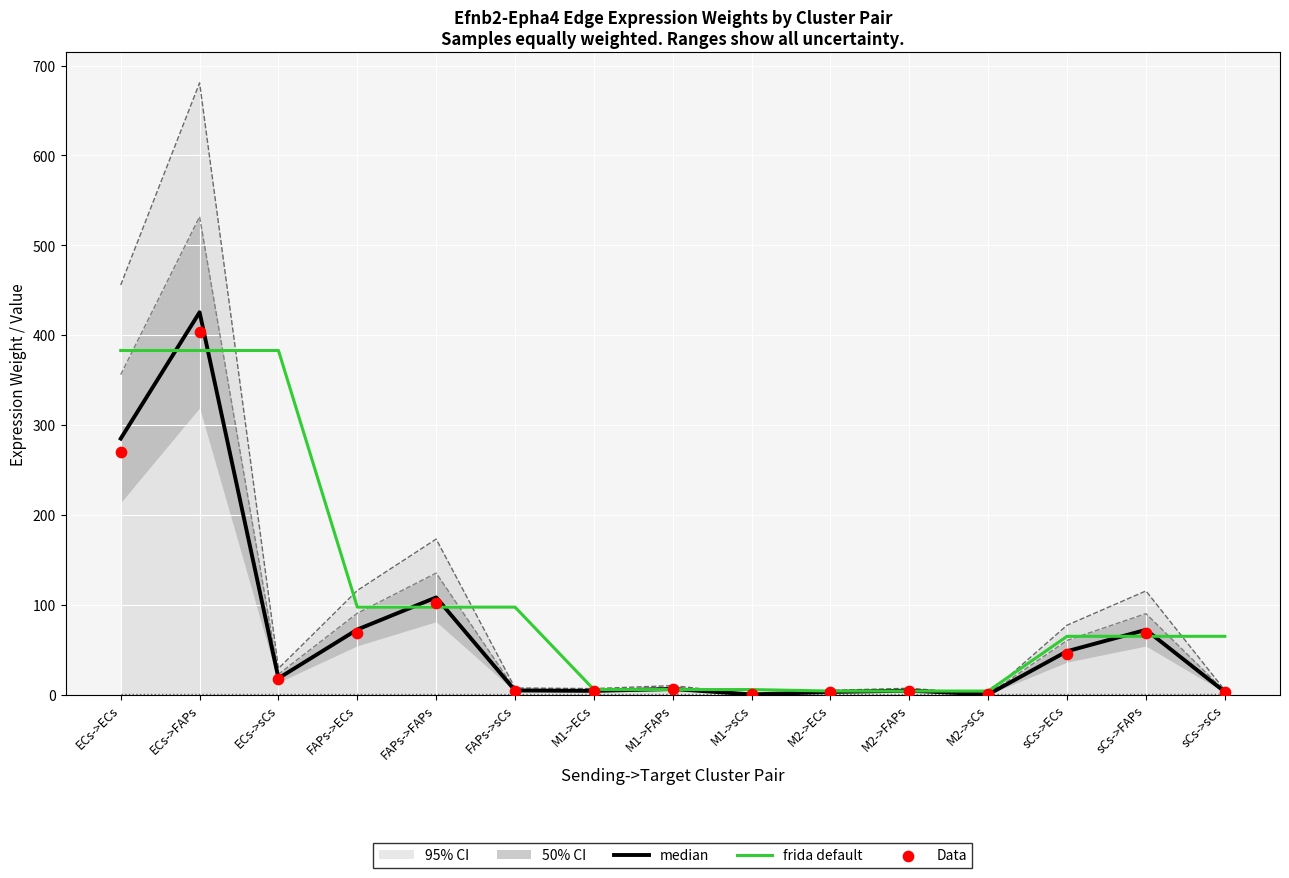

What is the total value across all series at sCs->ECs?

158.9